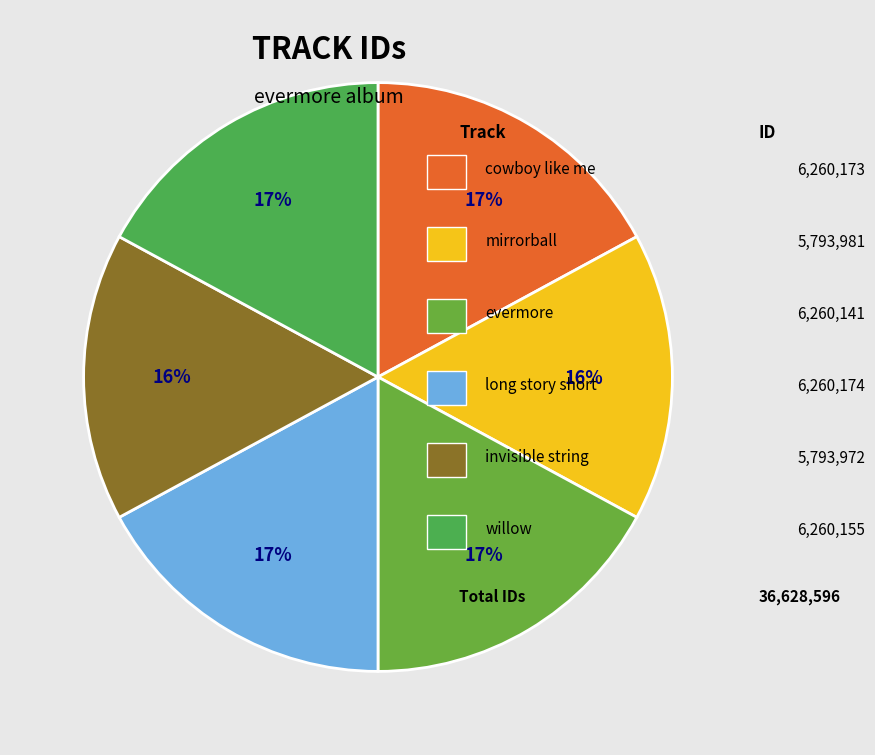

How many slices are in this pie chart?

6